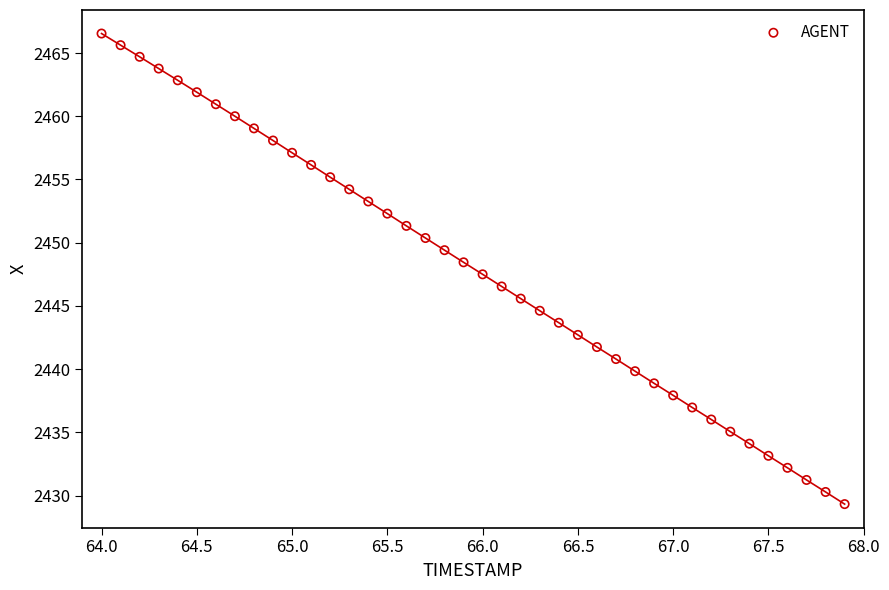

What is the range of Y values (max minus min)?

37.2